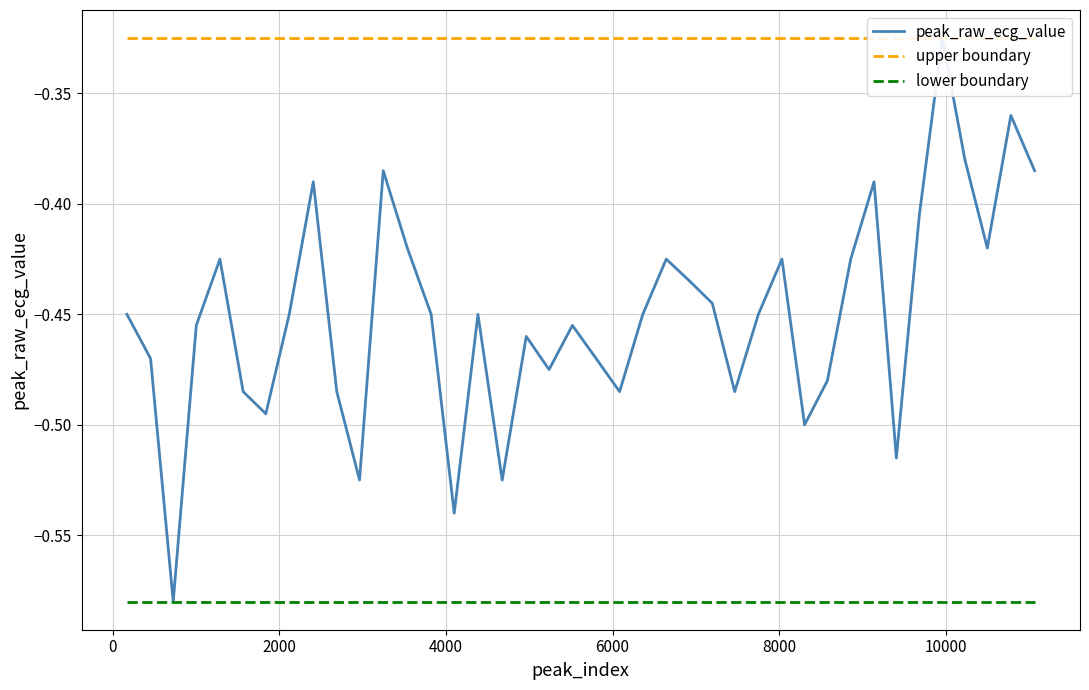

Between 2407 and 10500, which is larger?

2407